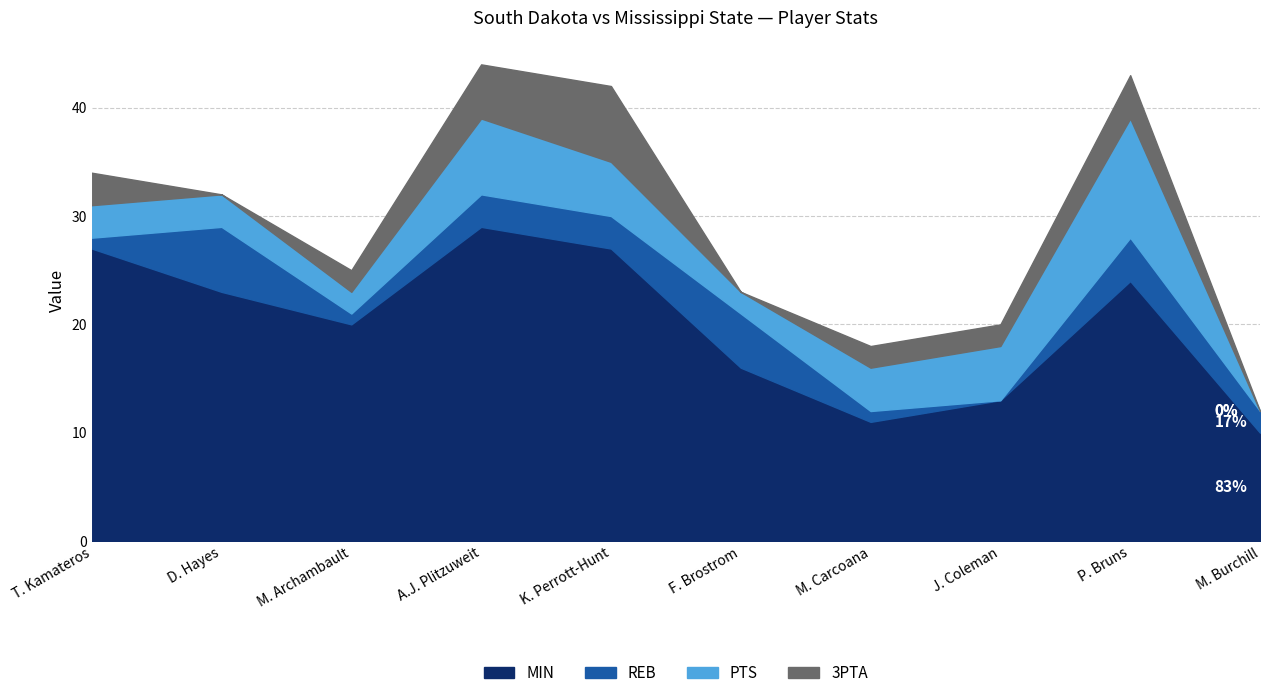

What is the difference between the maximum and minimum values in the REB series?

6